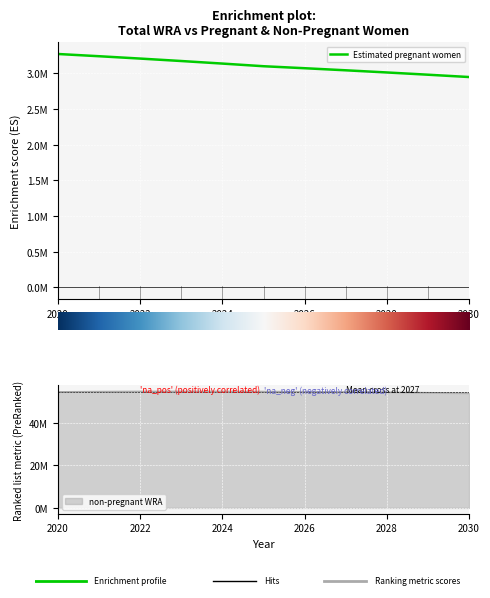

Which label corresponds to the largest value in the chart?

2020